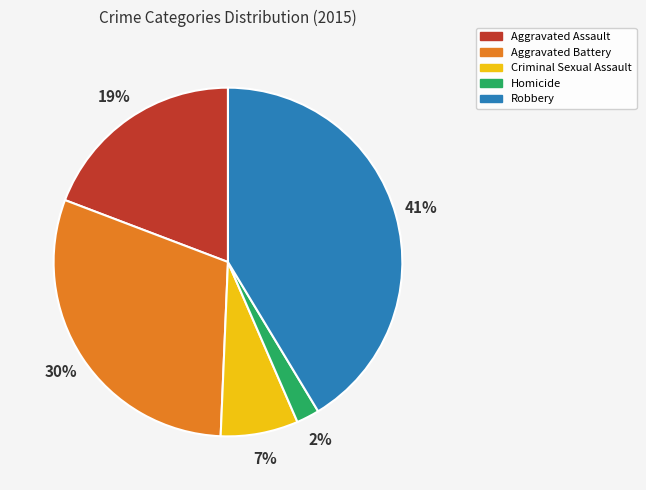

What percentage is the Homicide slice, to the nearest percent?

2%